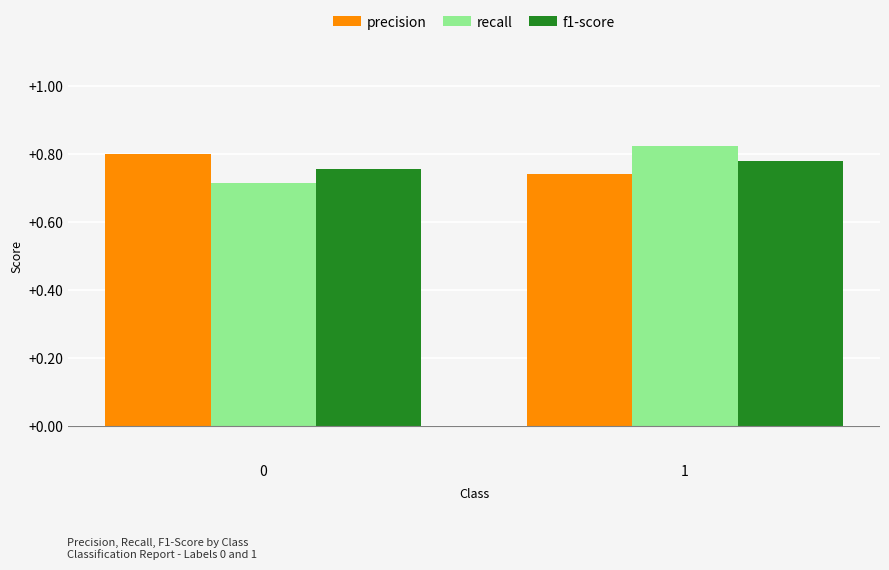

Which label corresponds to the largest value in the chart?

1